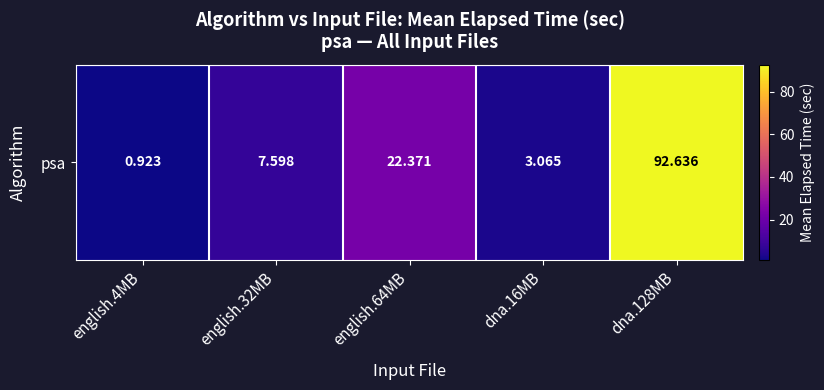

Rank the categories by value from lowest to highest.

english.4MB, dna.16MB, english.32MB, english.64MB, dna.128MB